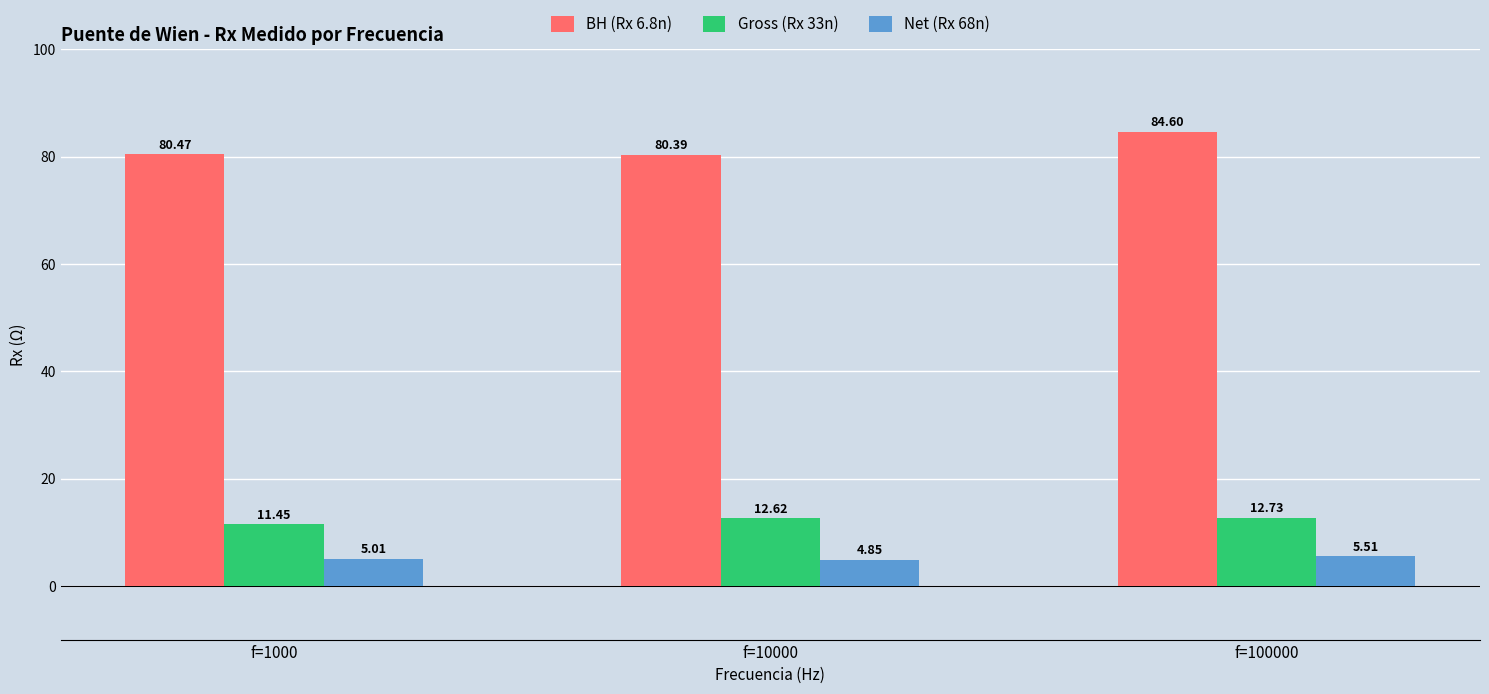

What is the difference between the highest and lowest values at f=1000?

75.5